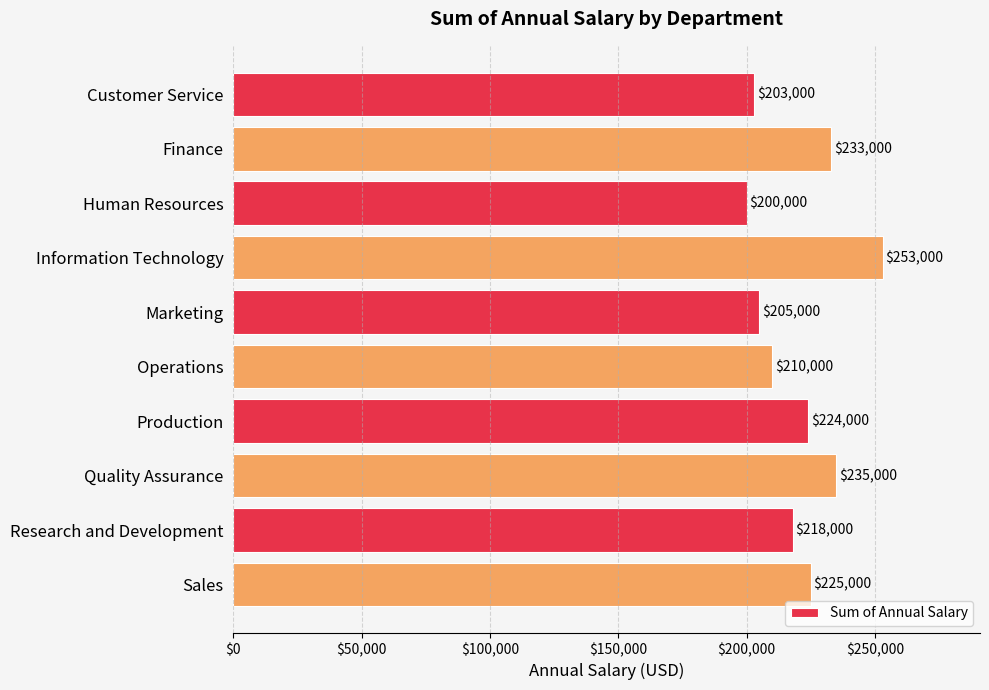

How many data points are less than 224000?

5